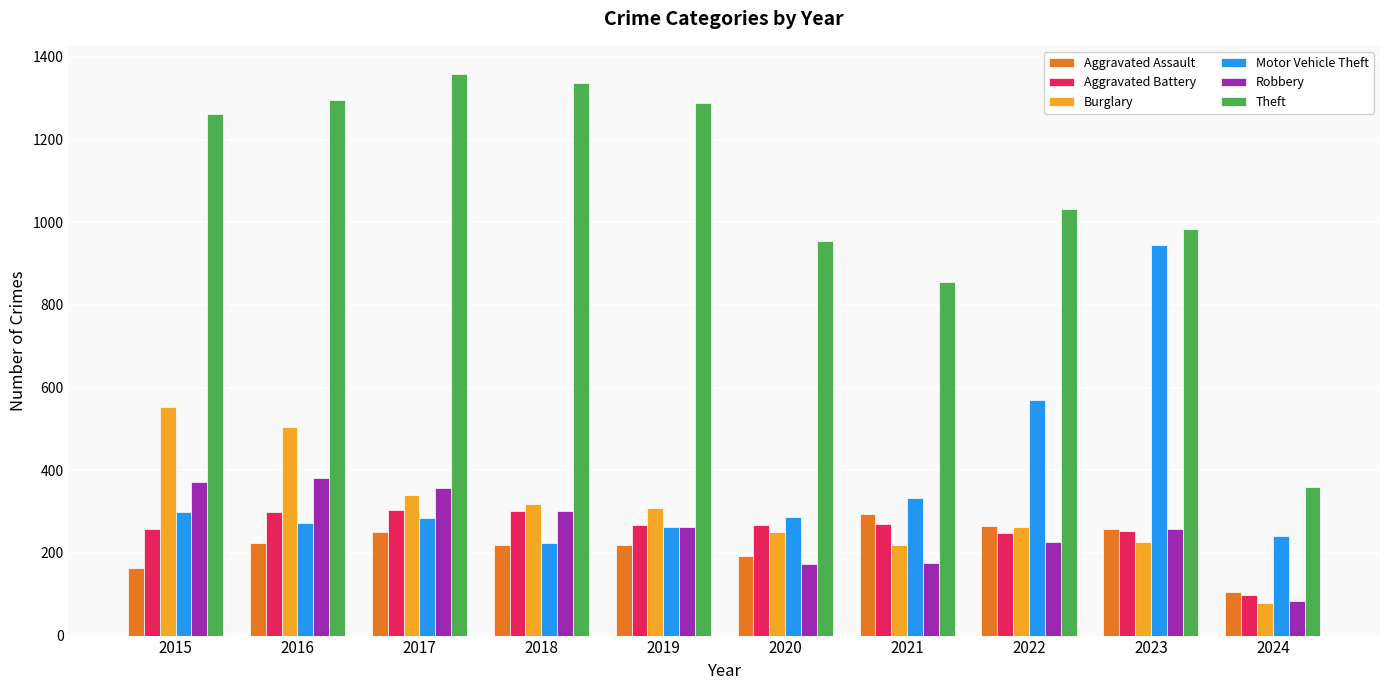

Which series has the largest range (max minus min)?

Theft